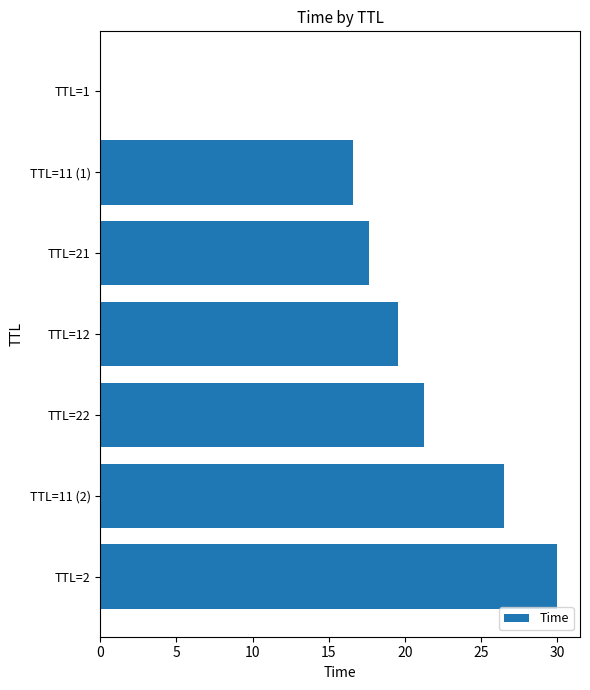

Is it true that the value at TTL=1 is 0.0?

True